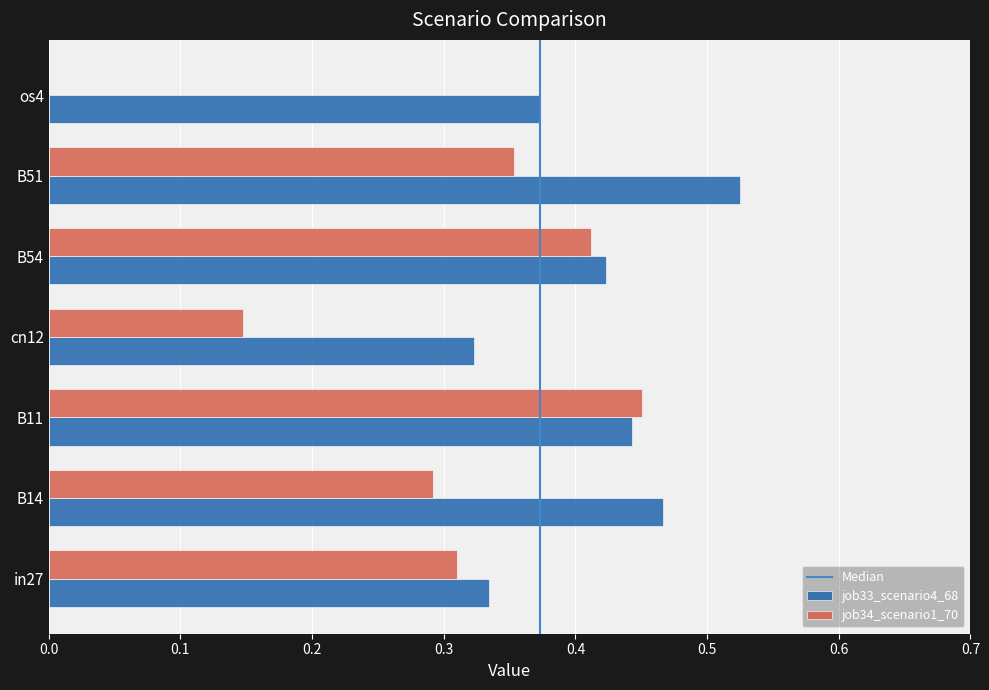

The value of job34_scenario1_70 at in27 is 0.1. True or false?

False